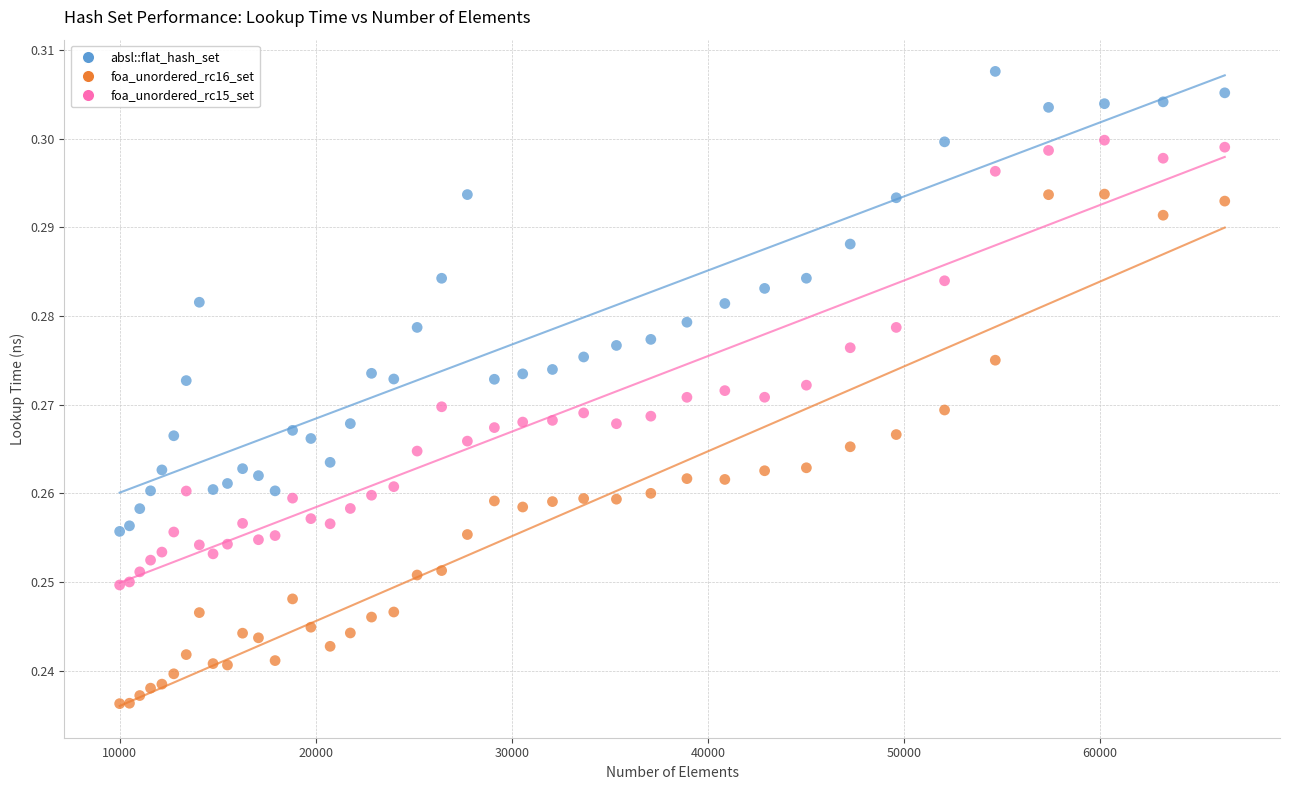

Which series contains the lowest Y value?

foa_unordered_rc16_set